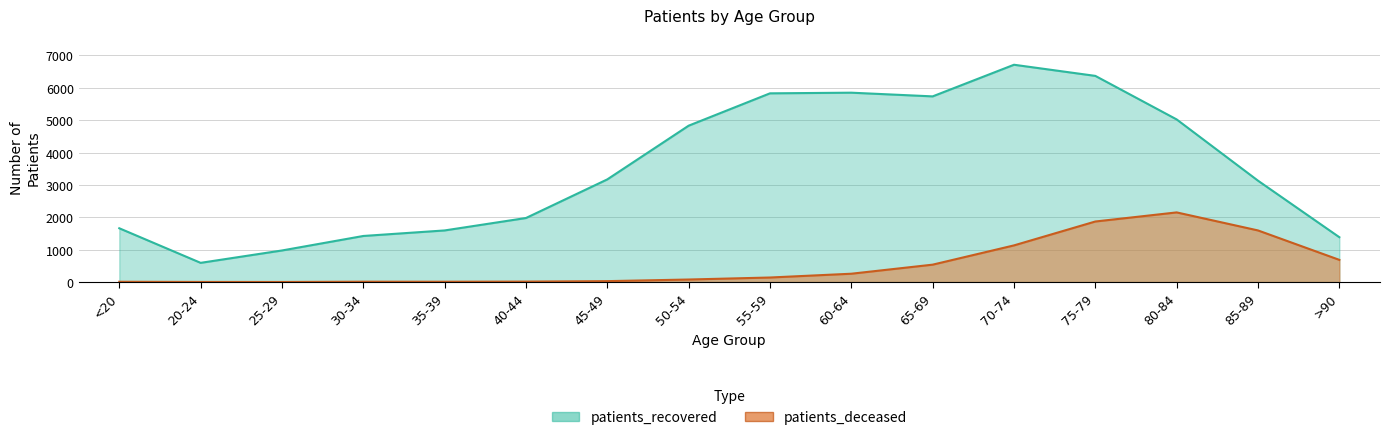

What is the sum of the patients_deceased values at 35-39 and 20-24?

13